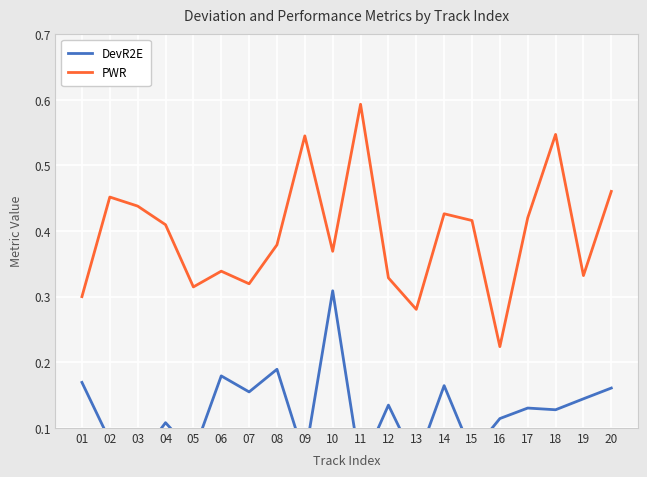

In PWR, how many points are lower than both neighbors (excluding endpoints)?

6